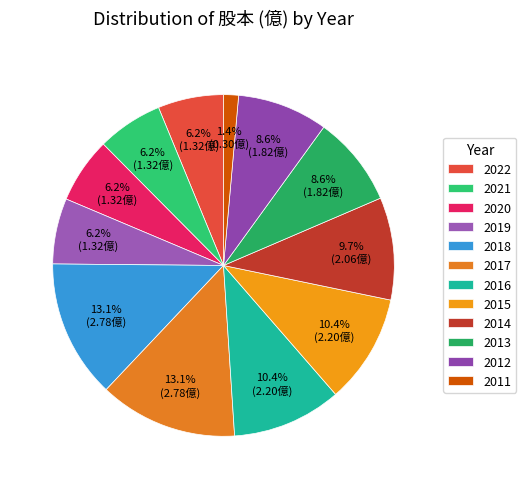

To the nearest percent, what percentage of the pie is 2017?

13%